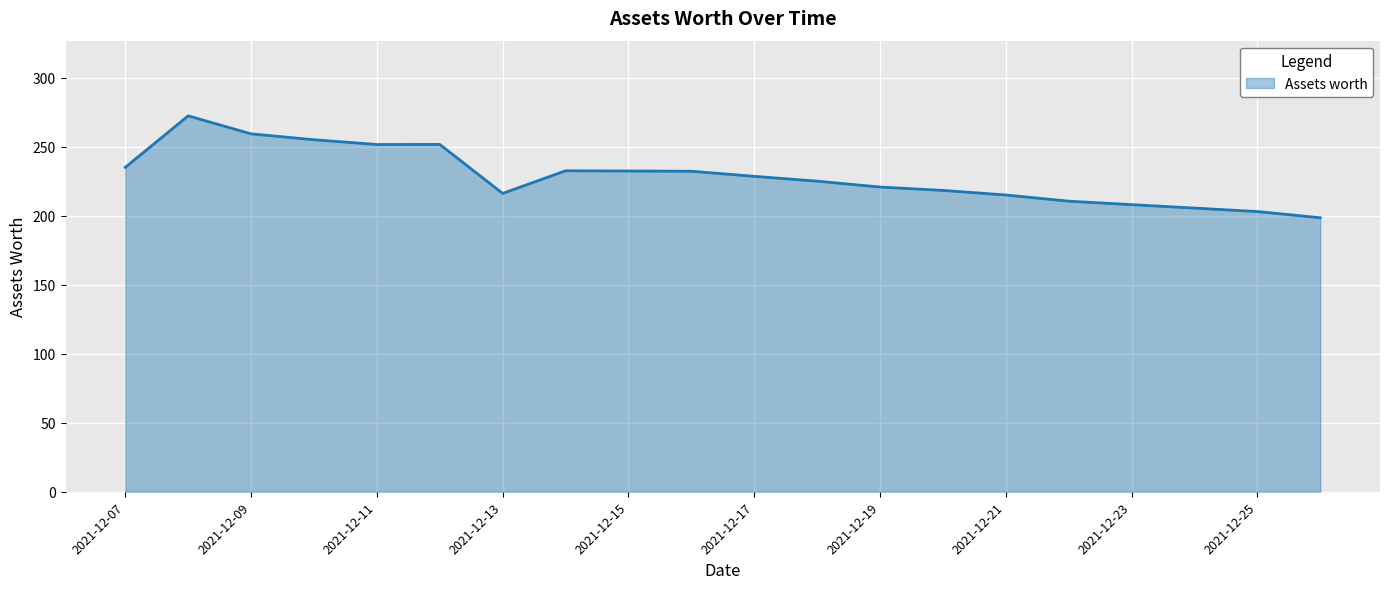

What is the minimum value shown in the chart?

198.5